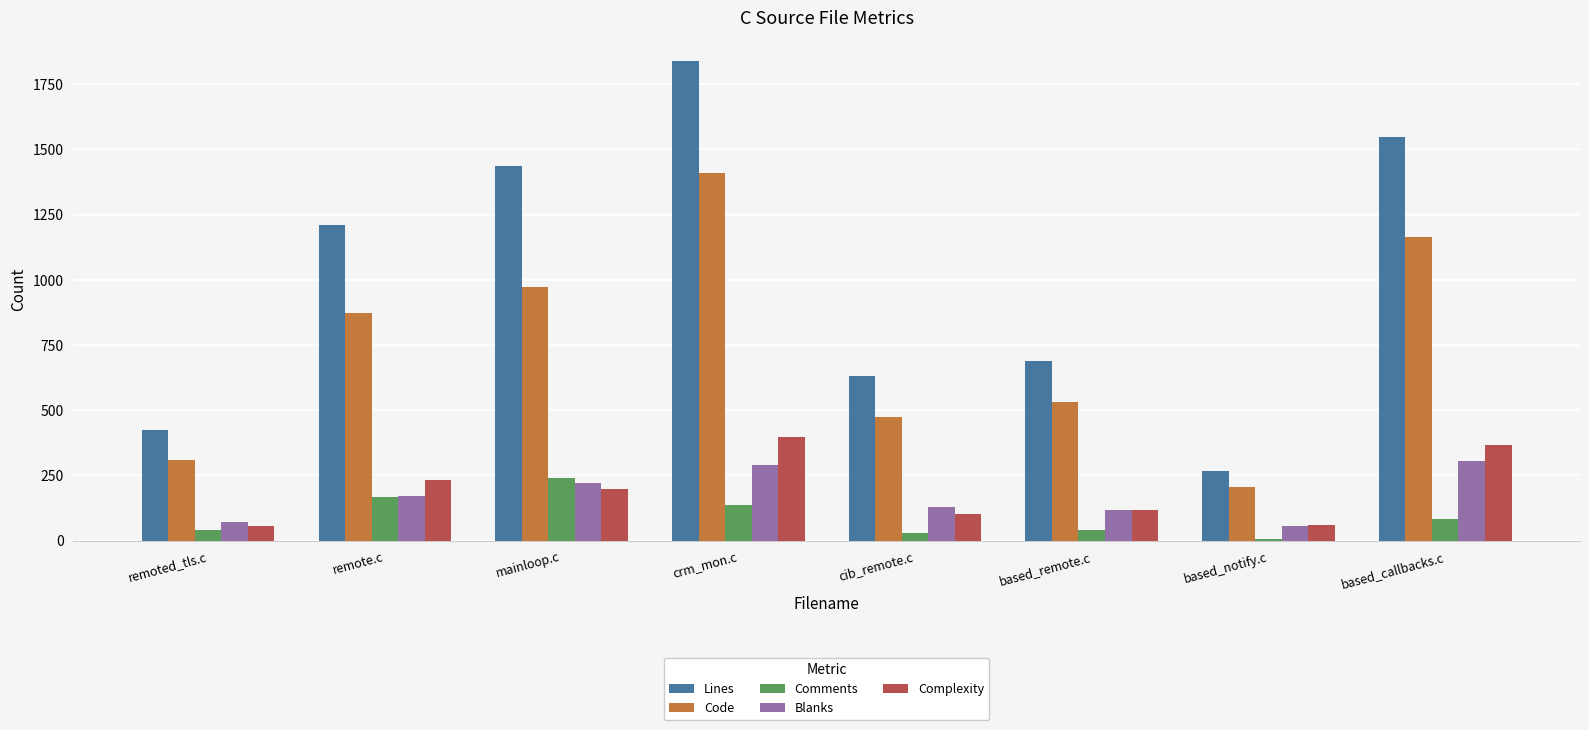

Is the value of Lines at remote.c greater than the value of Complexity at based_remote.c?

Yes